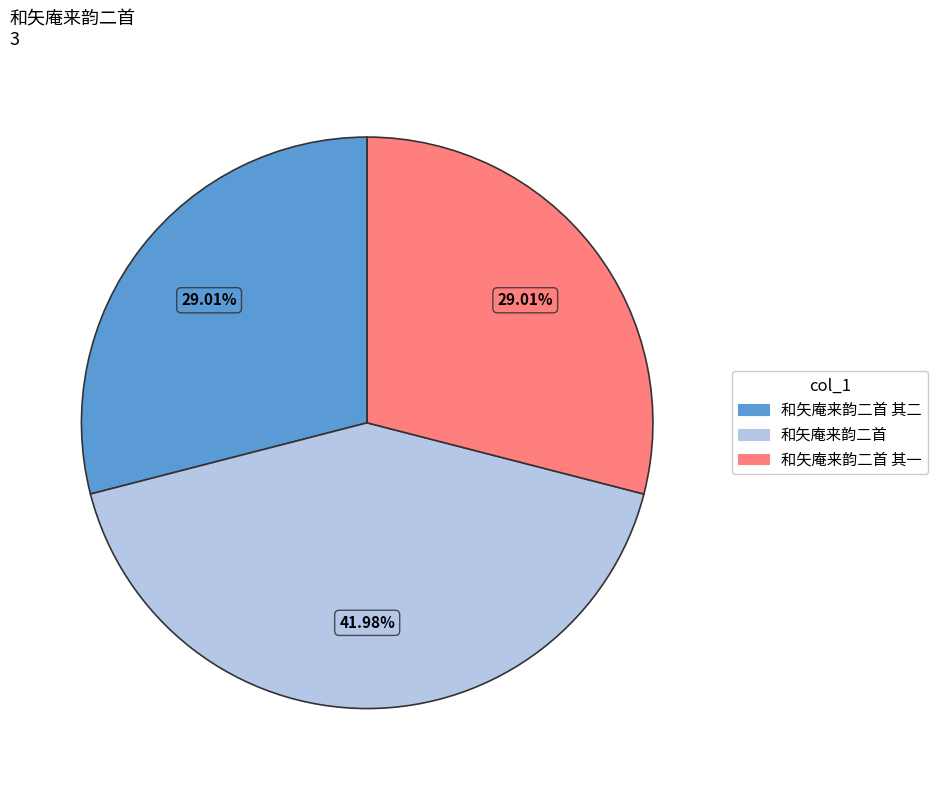

Does any single category account for the majority?

No